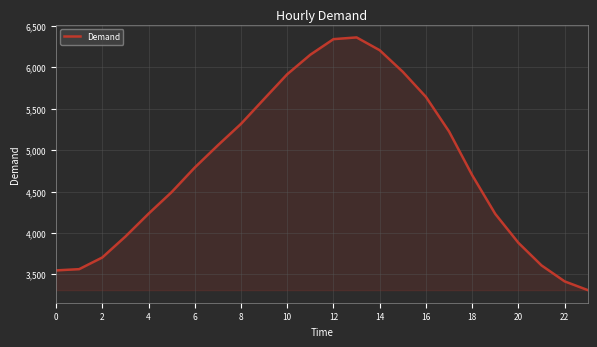

What is the greatest value displayed?

6363